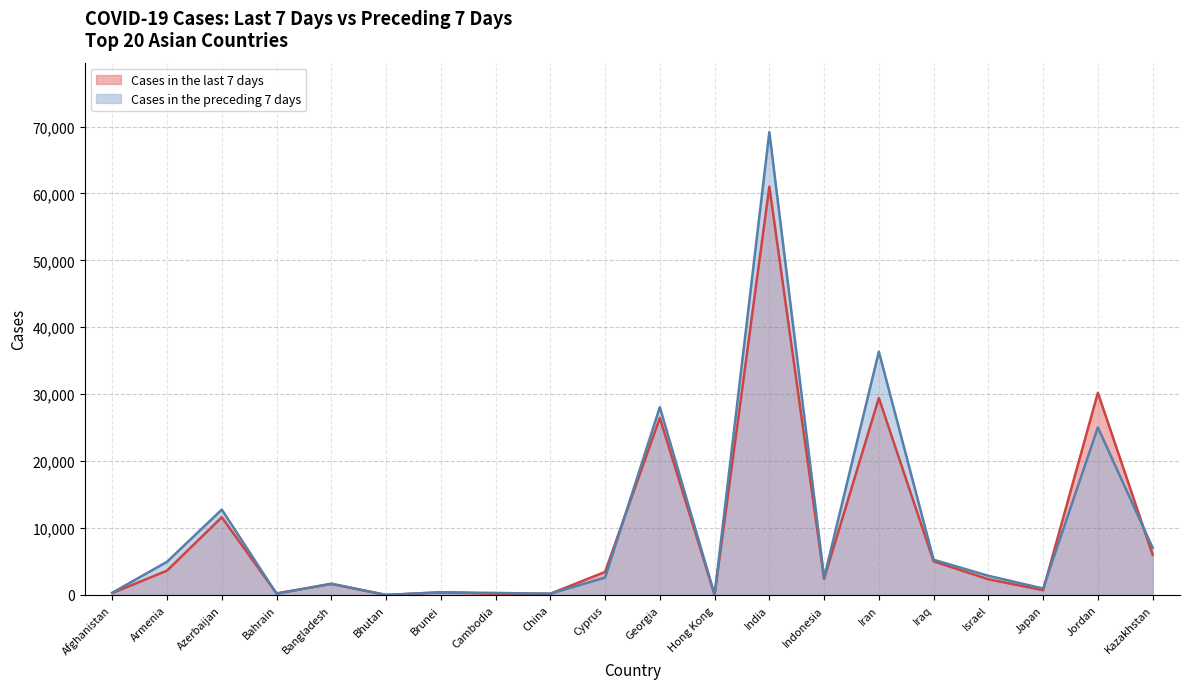

At which label does Cases in the preceding 7 days reach its peak?

India